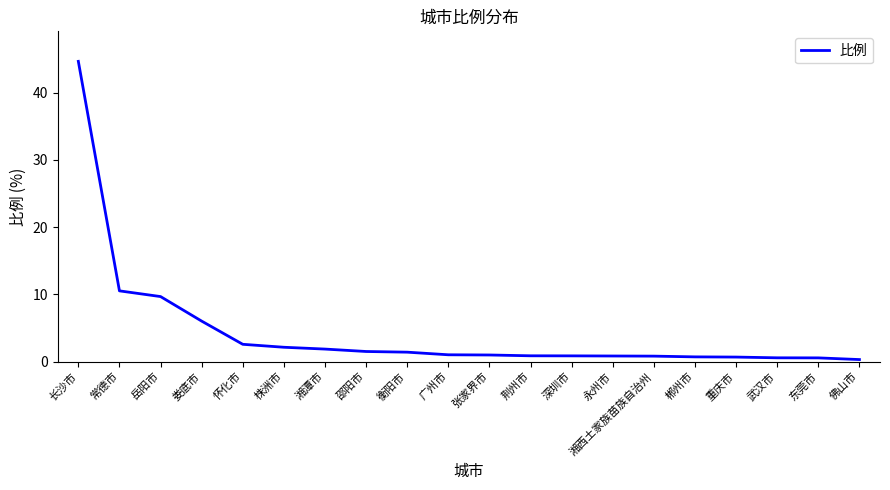

What is the approximate value at 邵阳市?

1.5